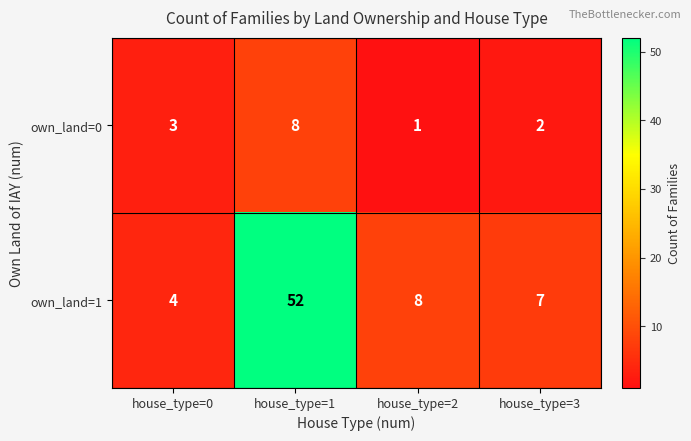

Rank the series at house_type=0 from highest to lowest value.

own_land=1, own_land=0